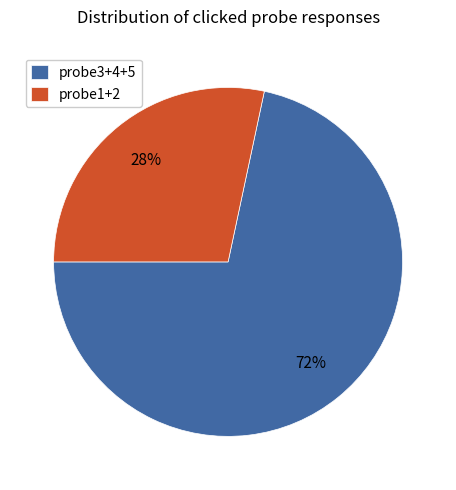

Combined, do probe3+4+5 and probe1+2 account for over 50%?

Yes